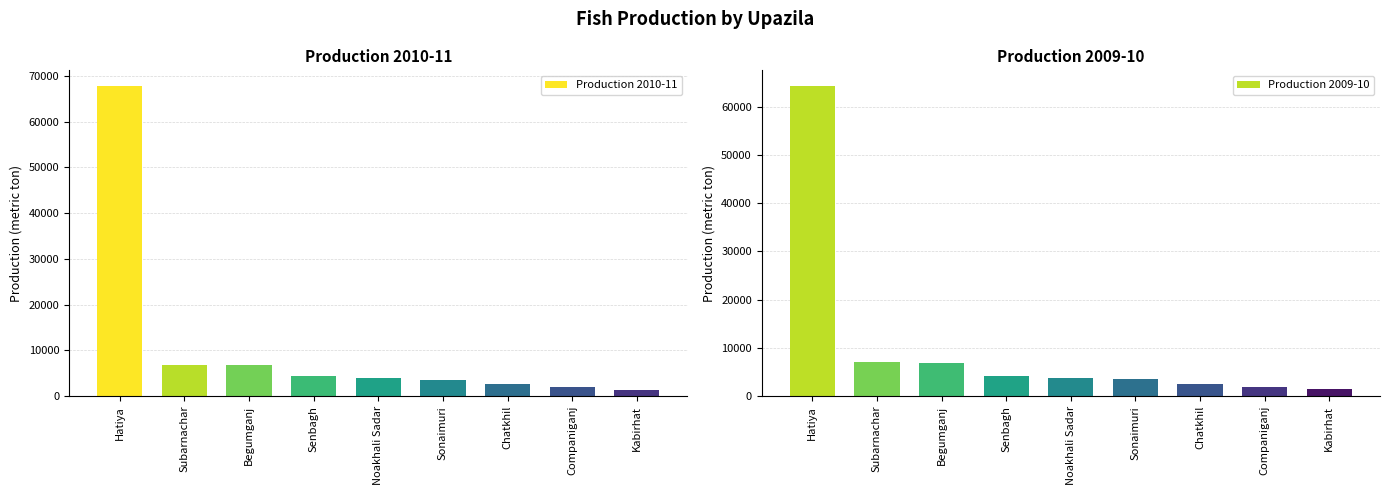

What is the maximum value shown in the chart?

67824